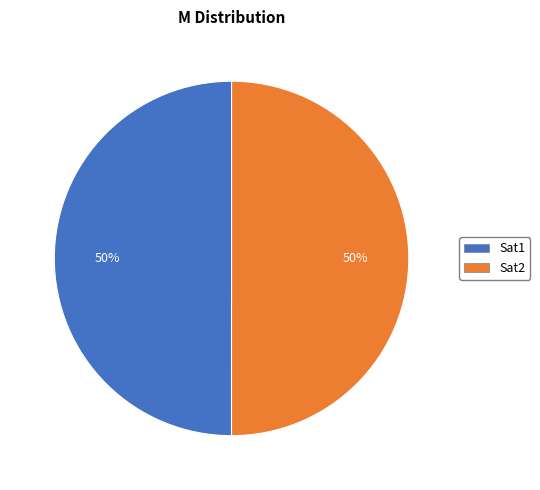

Do Sat2 and Sat1 together represent more than half of the pie?

Yes